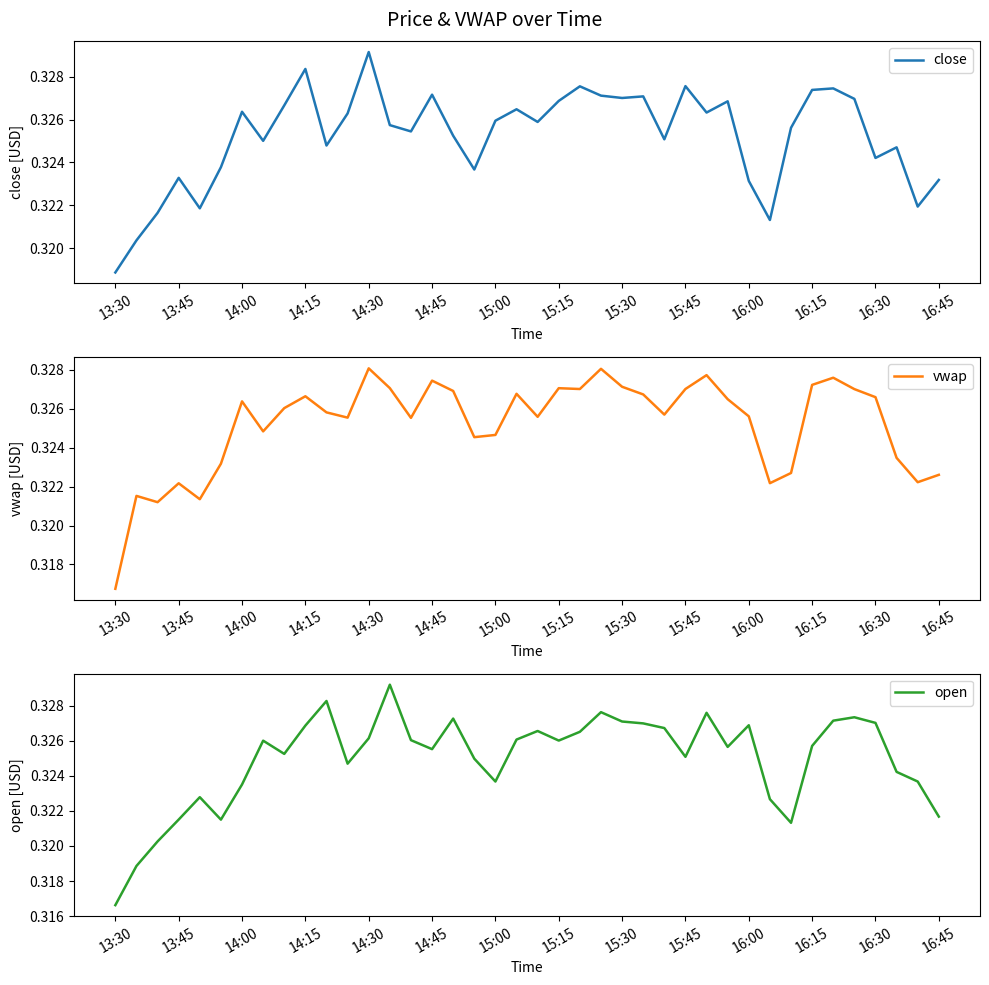

True or false: close and open intersect in this chart.

True